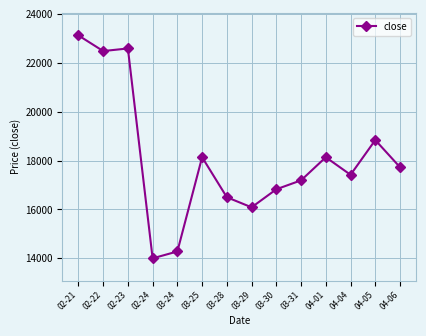

Is it true that the value at 04-04 is 24871?

False